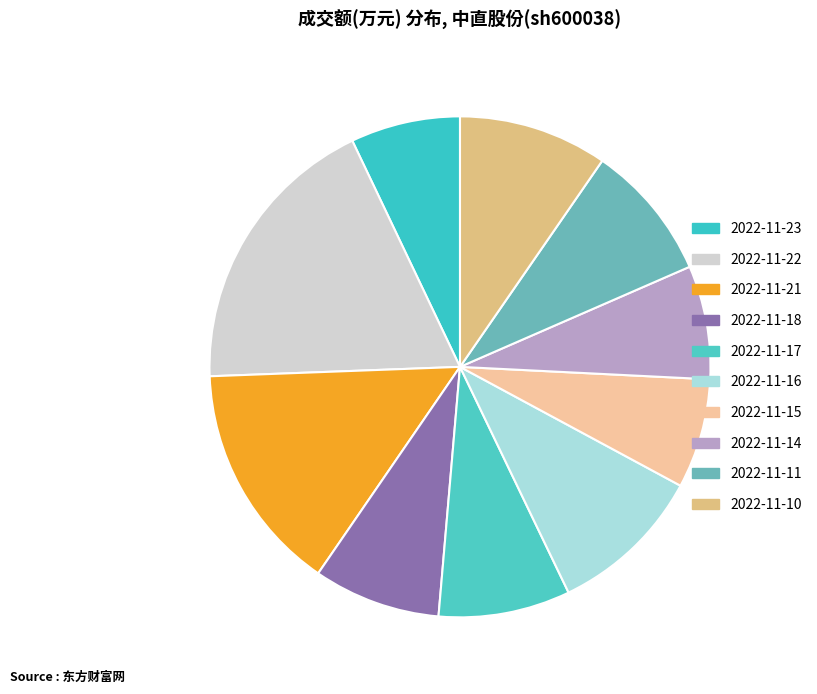

The 2022-11-15 slice represents 2% of the pie. True or false?

False